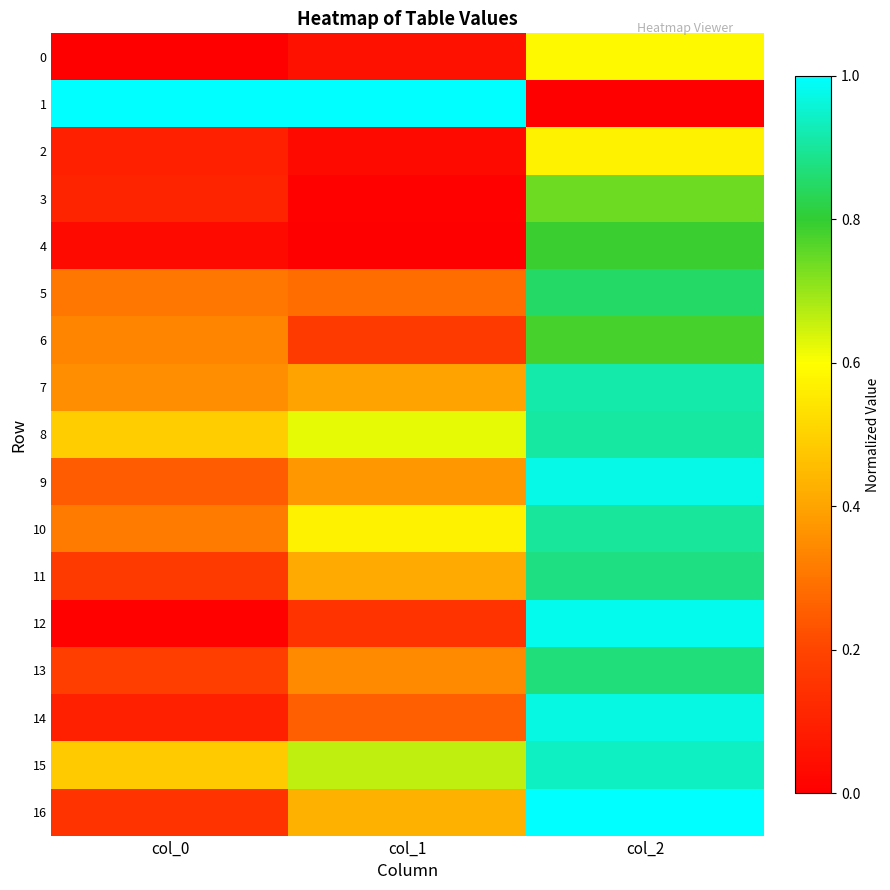

Which series changed the most between col_0 and col_2?

1